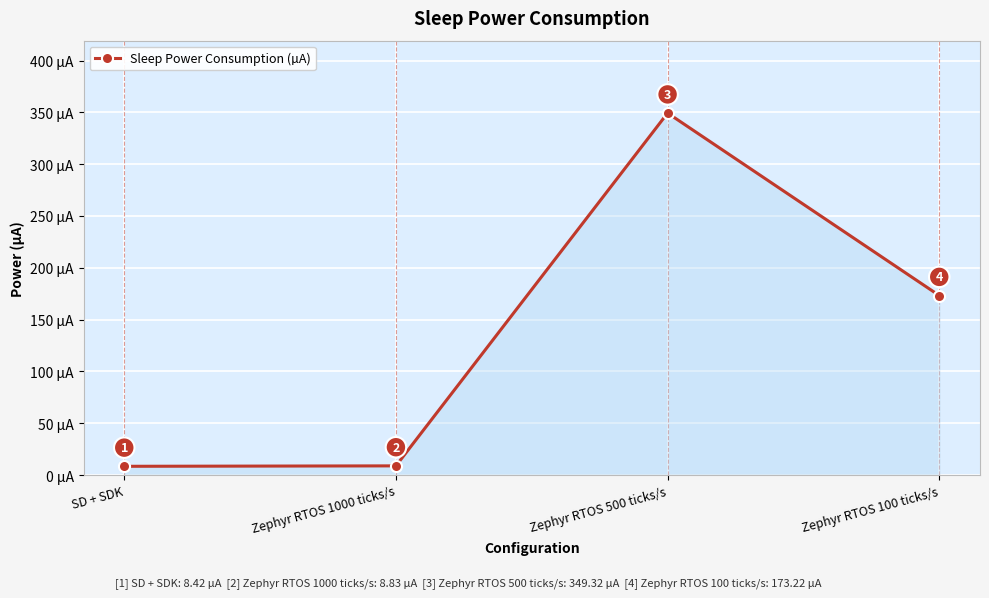

What is the label of the 3rd point from the left?

Zephyr RTOS 500 ticks/s